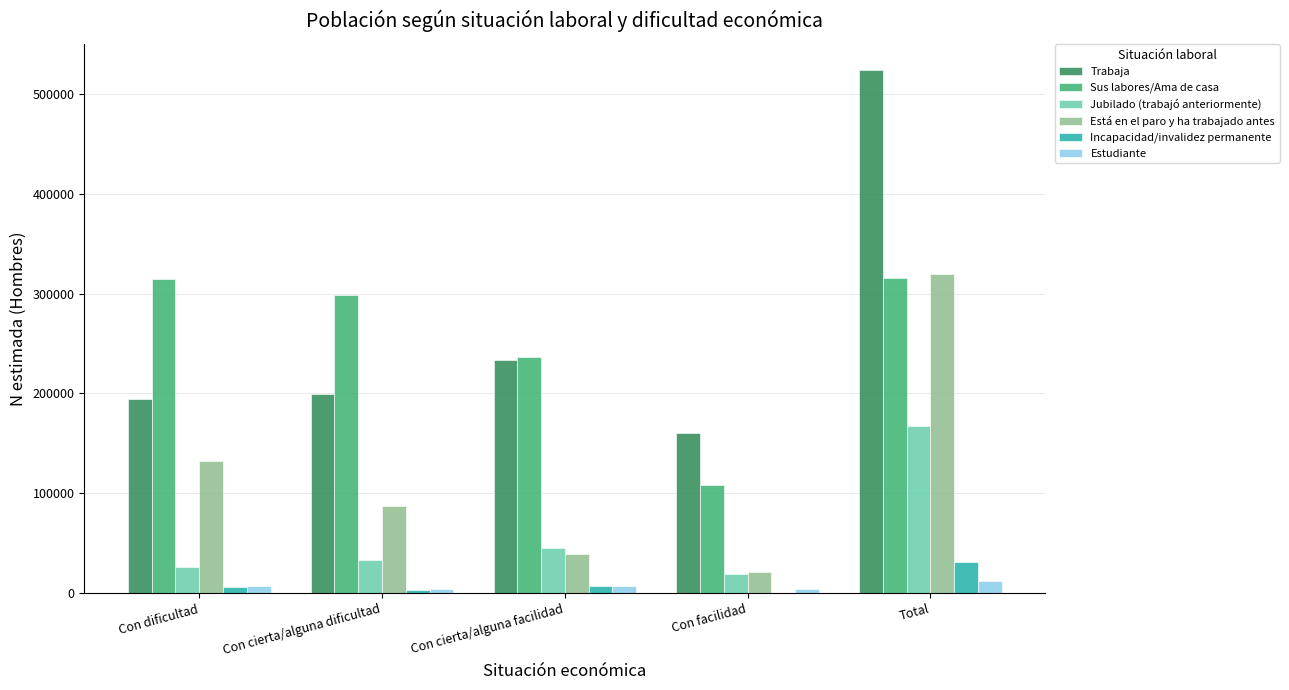

Which series changed the most between Con cierta/alguna dificultad and Con facilidad?

Sus labores/Ama de casa